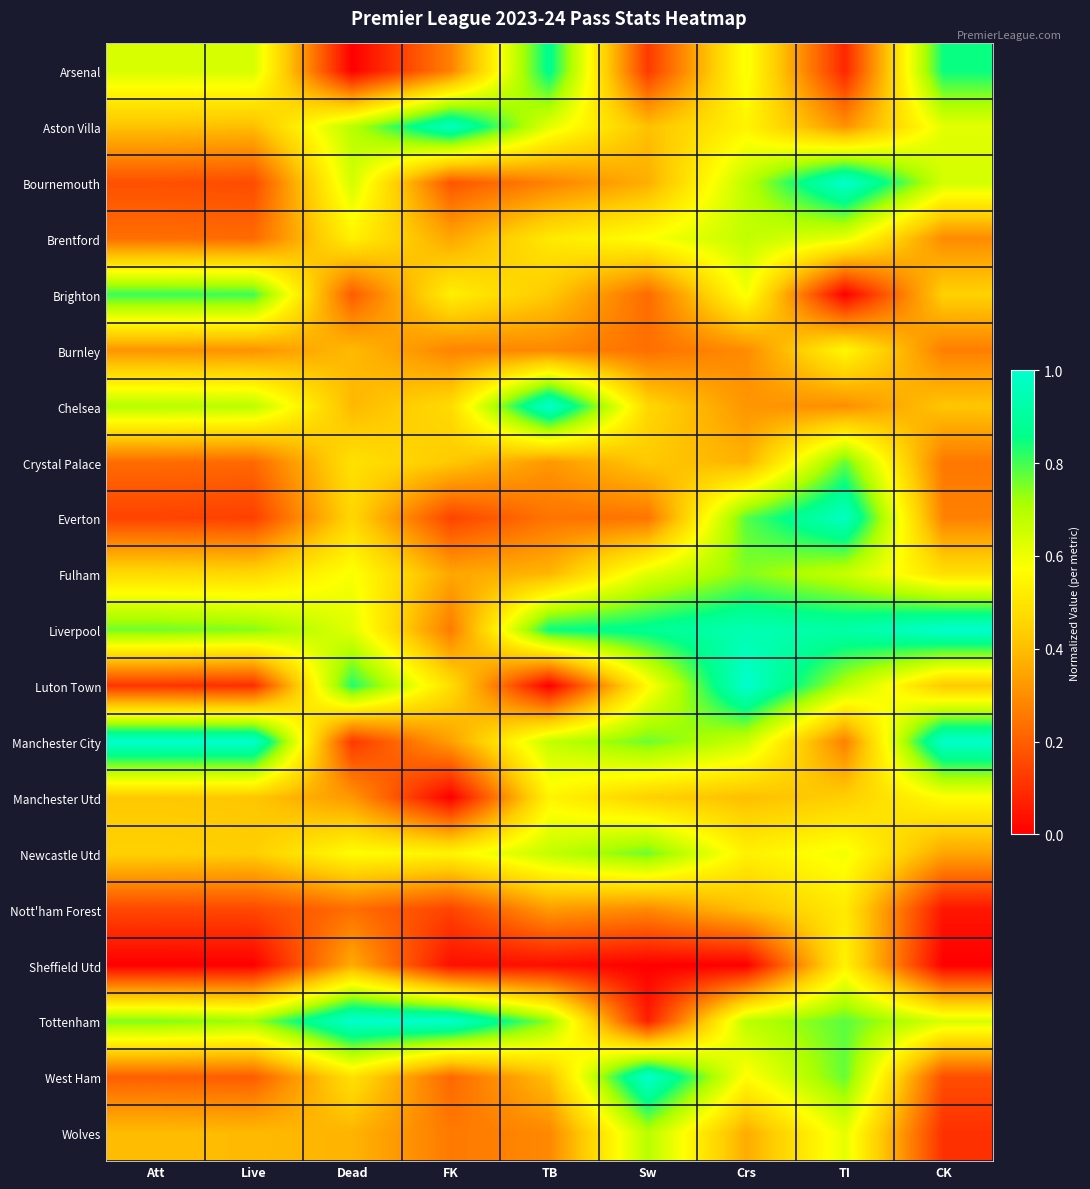

Which category has the highest value across all series?

TI